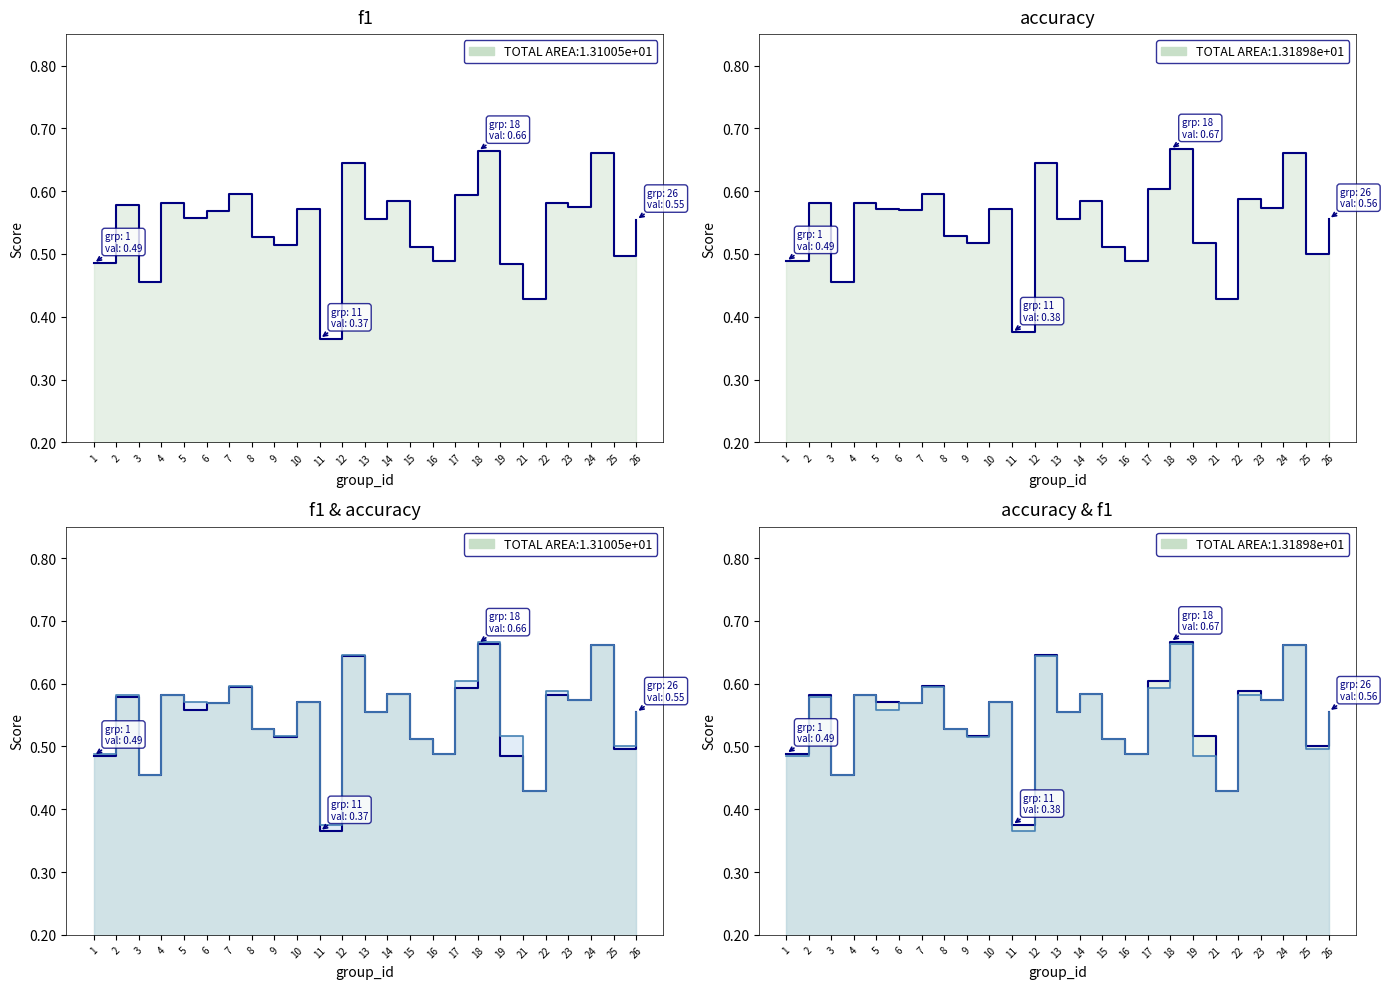

At 1, list the series in order from smallest to largest.

f1, accuracy